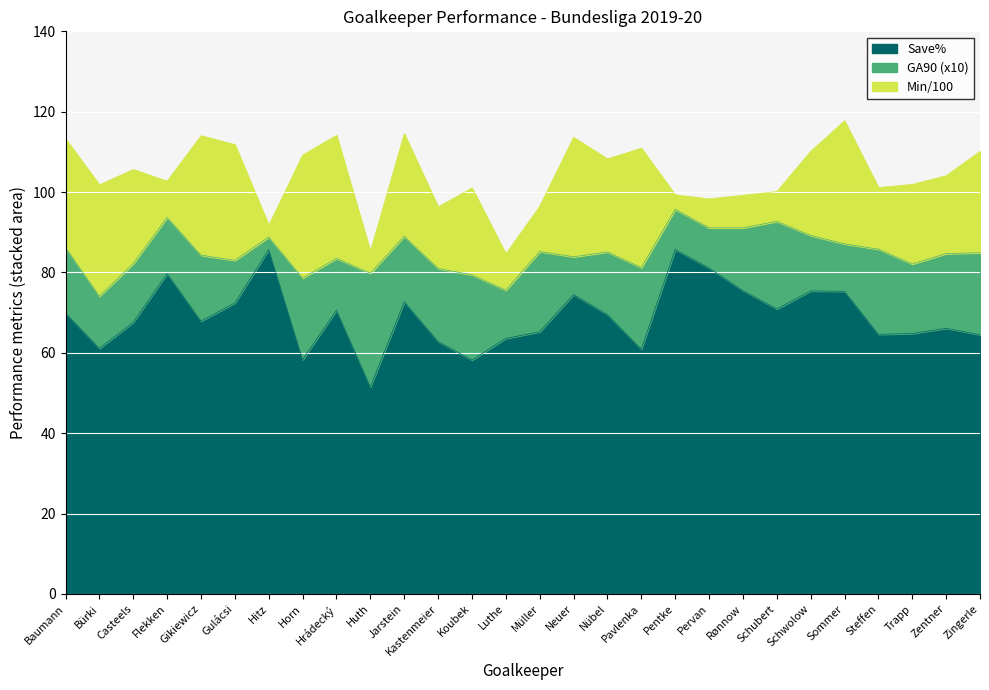

How many interior local valleys does the Save% series have?

8